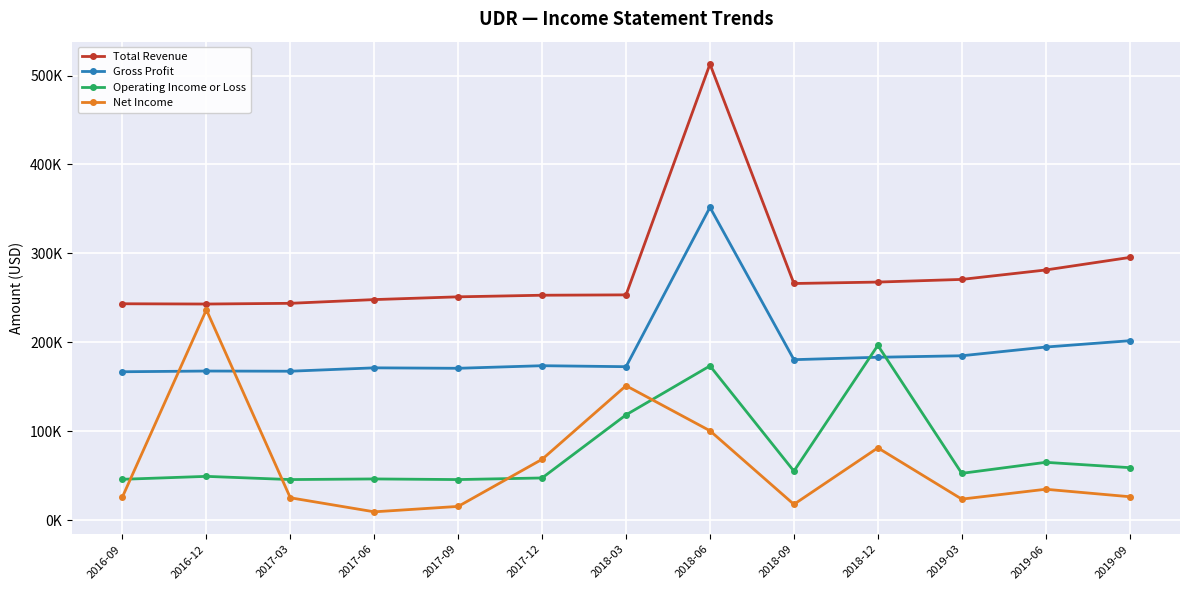

True or false: Net Income has more than 1 points higher than both neighbors.

True